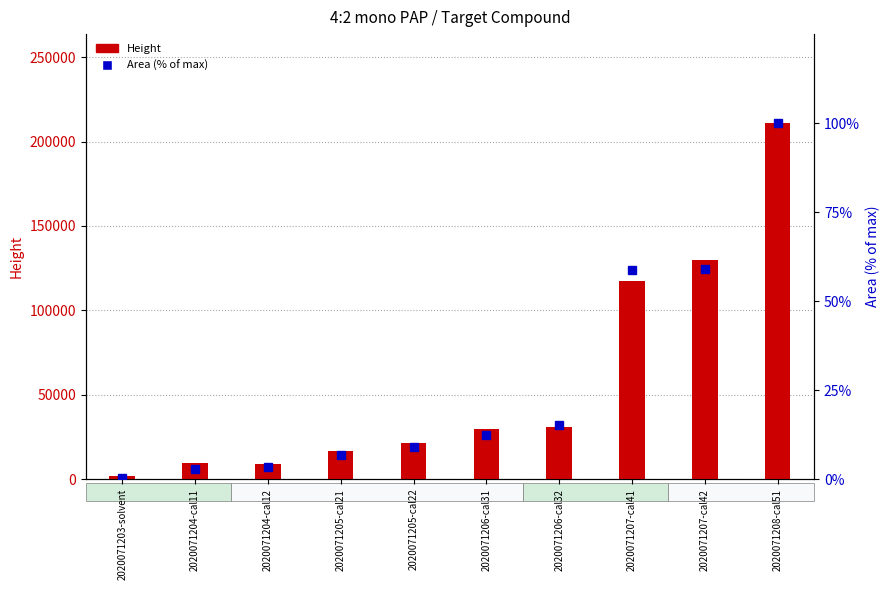

What is the average value of the Height series?

57679.8